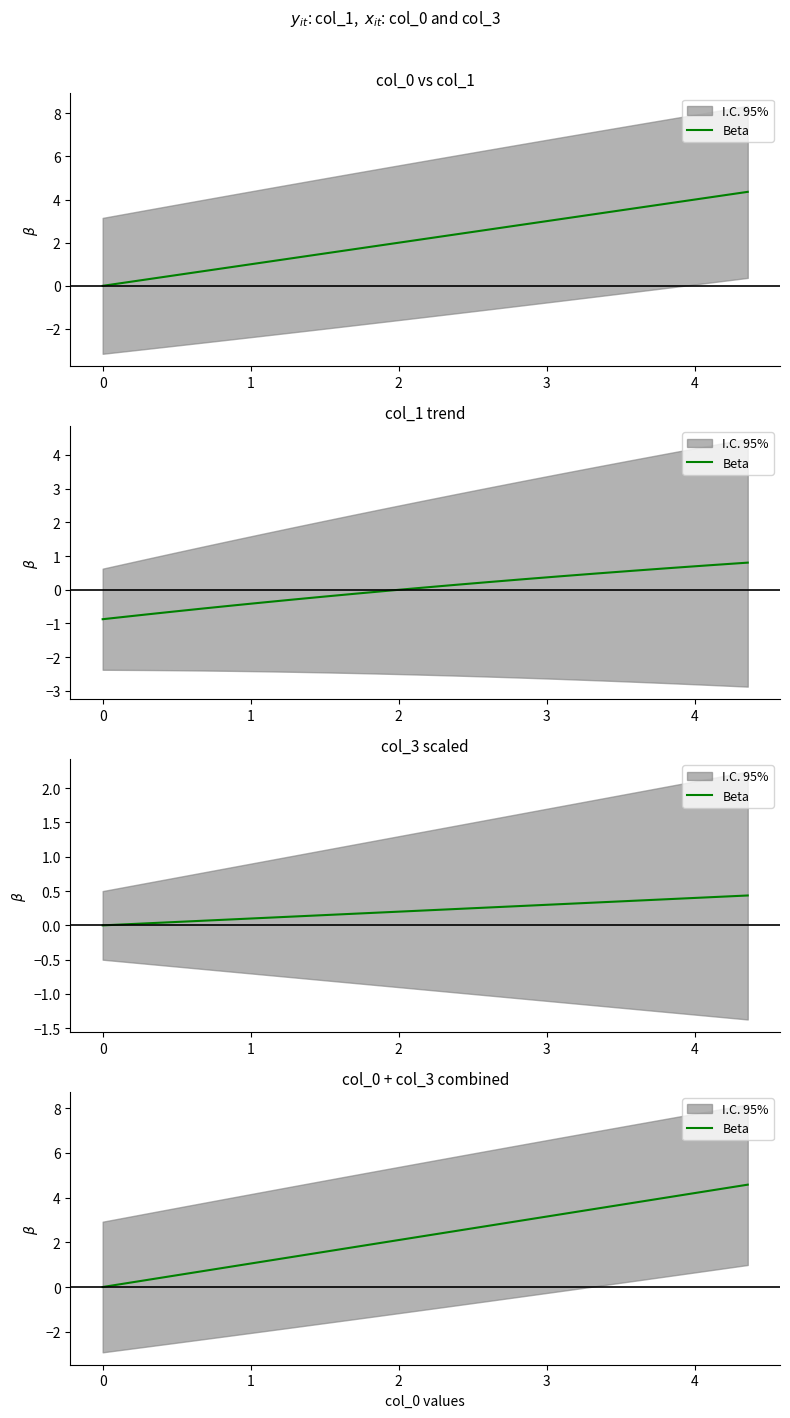

How many lines are shown in the chart?

1